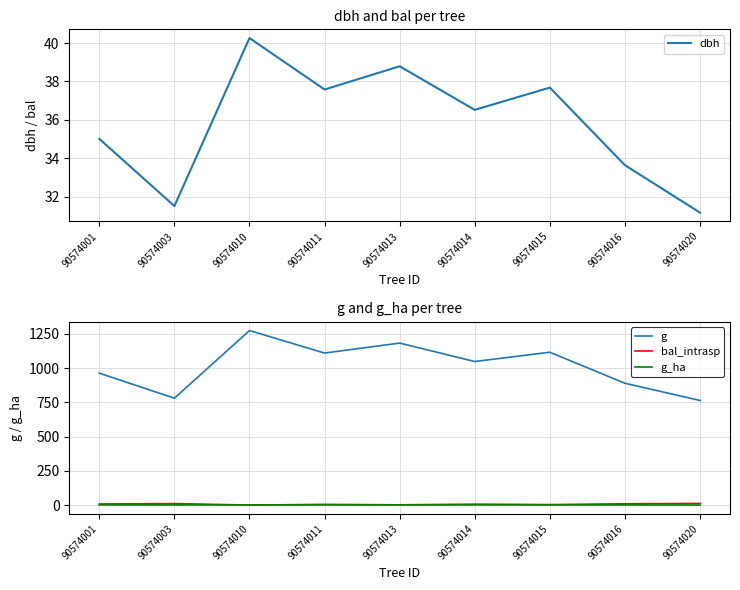

What is the spread (max minus min) of values at 90574010?

1273.3